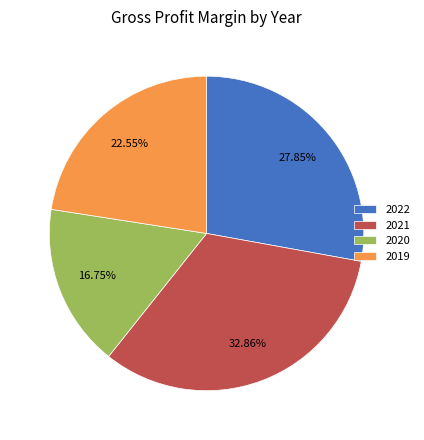

Rank the categories by value from highest to lowest.

2021, 2022, 2019, 2020